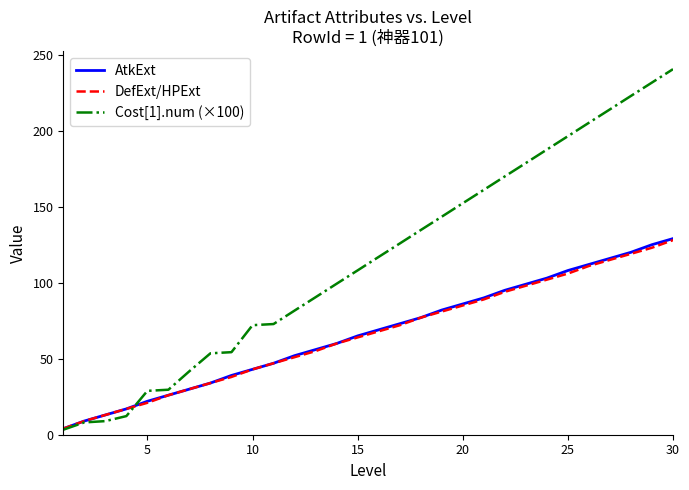

Which series has the largest total across all categories?

Cost[1].num (×100)